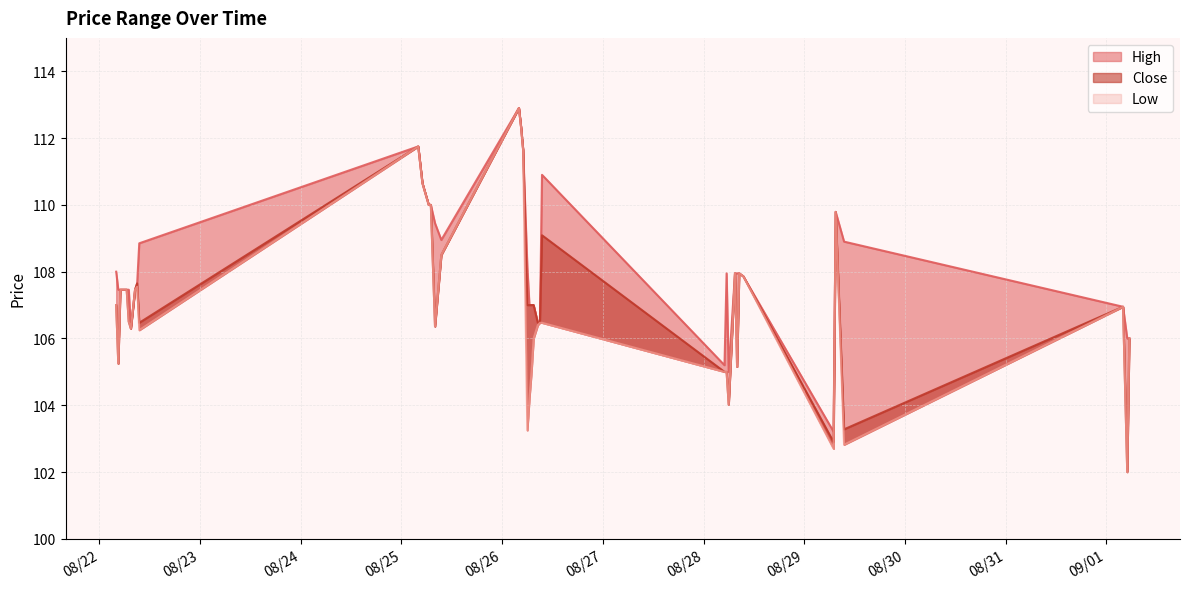

Reading right to left, what are all the values shown in this chart?

High: 106.0	106.0	107.0	108.9	109.8	103.2	107.9	108.0	108.0	108.0	105.0	108.0	105.2	110.9	106.5	106.5	107.0	107.0	107.0	108.2	111.7	112.3	112.9	109.0	109.5	110.0	110.0	110.7	111.2	111.8	108.8	107.7	107.5	106.3	107.5	107.5	107.5	107.5	107.5	108.0
Close: 106.0	102.0	107.0	103.3	109.8	102.9	107.9	108.0	105.2	108.0	104.0	105.0	105.0	109.1	106.5	106.5	107.0	107.0	107.0	107.0	111.7	112.3	112.9	108.5	106.4	110.0	110.0	110.7	111.2	111.8	106.5	107.7	107.5	106.3	106.5	107.5	107.5	107.5	105.2	107.0
Low: 106.0	102.0	107.0	102.8	109.8	102.7	107.9	108.0	105.2	108.0	104.0	105.0	105.0	106.5	106.5	106.4	106.0	105.0	104.2	103.2	111.7	112.3	112.9	108.5	106.4	110.0	110.0	110.7	111.2	111.8	106.2	107.5	107.5	106.3	106.5	107.5	107.5	107.5	105.2	107.0